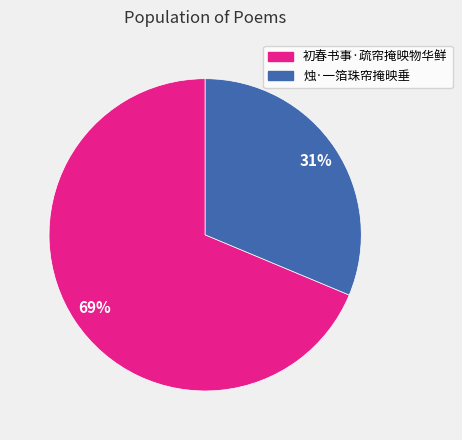

Combined, do 烛·一箔珠帘掩映垂 and 初春书事·疏帘掩映物华鲜 account for over 50%?

Yes